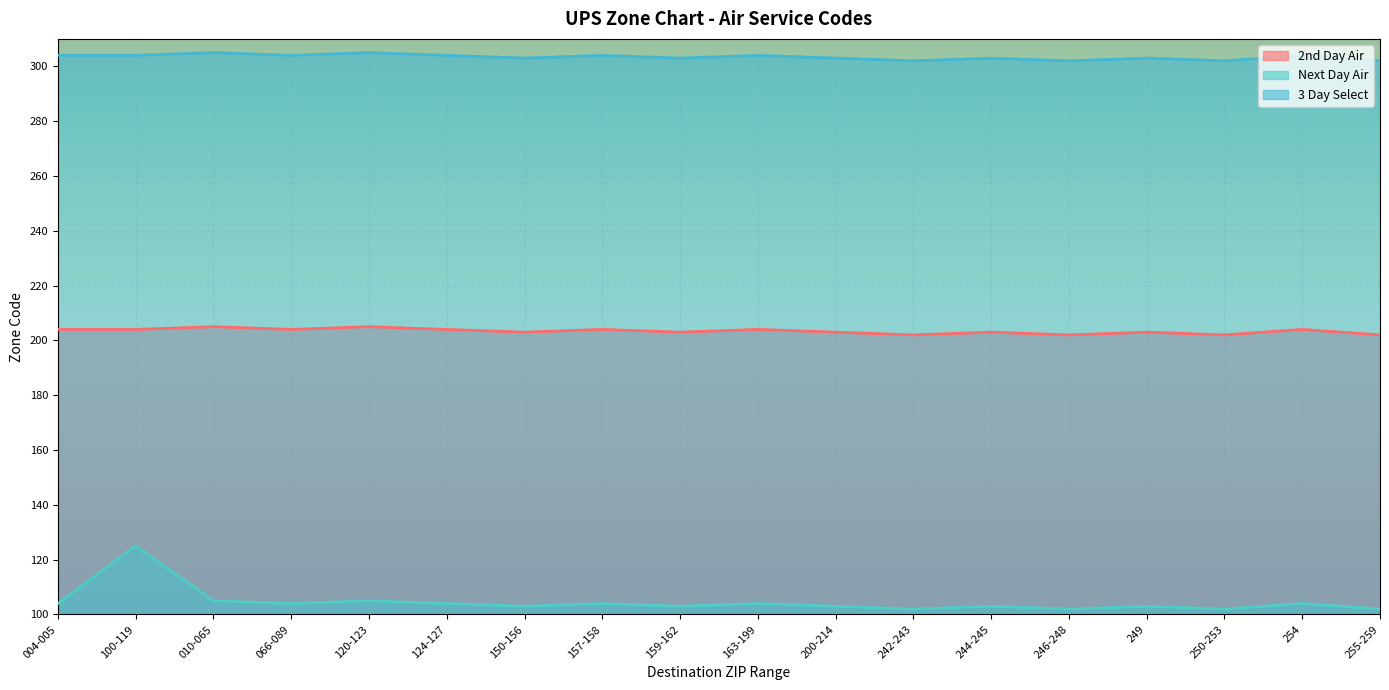

Does the chart display data point markers on the line(s)?

No